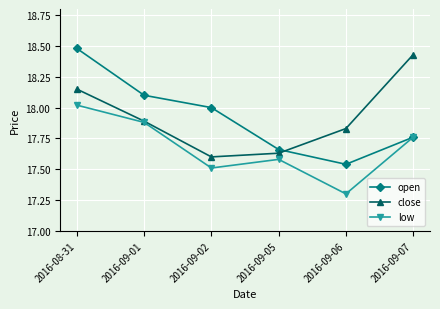

At which category does the chart reach its peak across all series?

2016-08-31